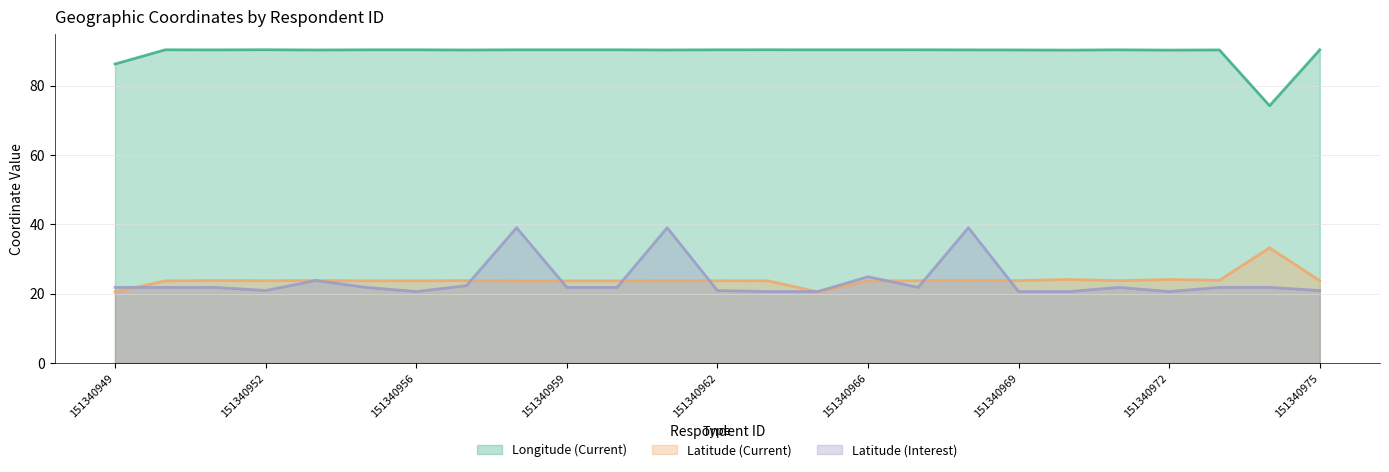

At which category does Latitude (Current) reach its first local valley?

151340952